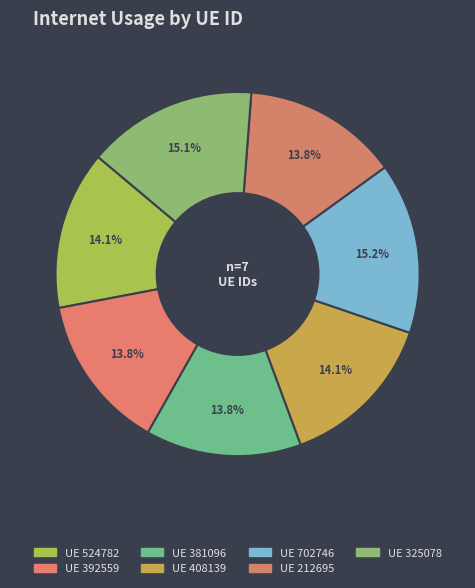

How many slices are in this pie chart?

7